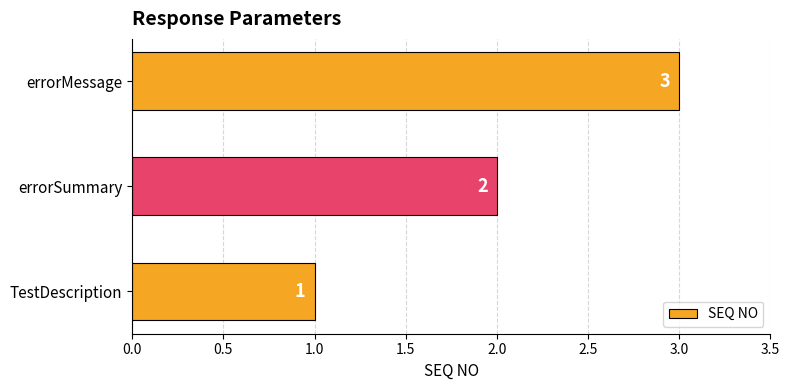

What is the difference between the second highest and minimum values?

1